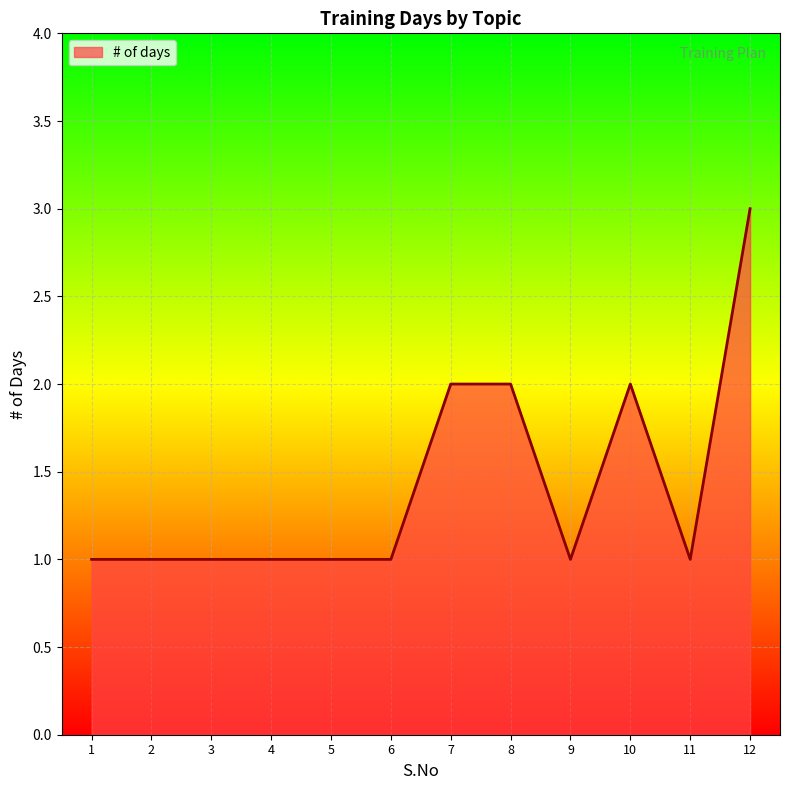

True or false: the data shows 2 at 6.

False